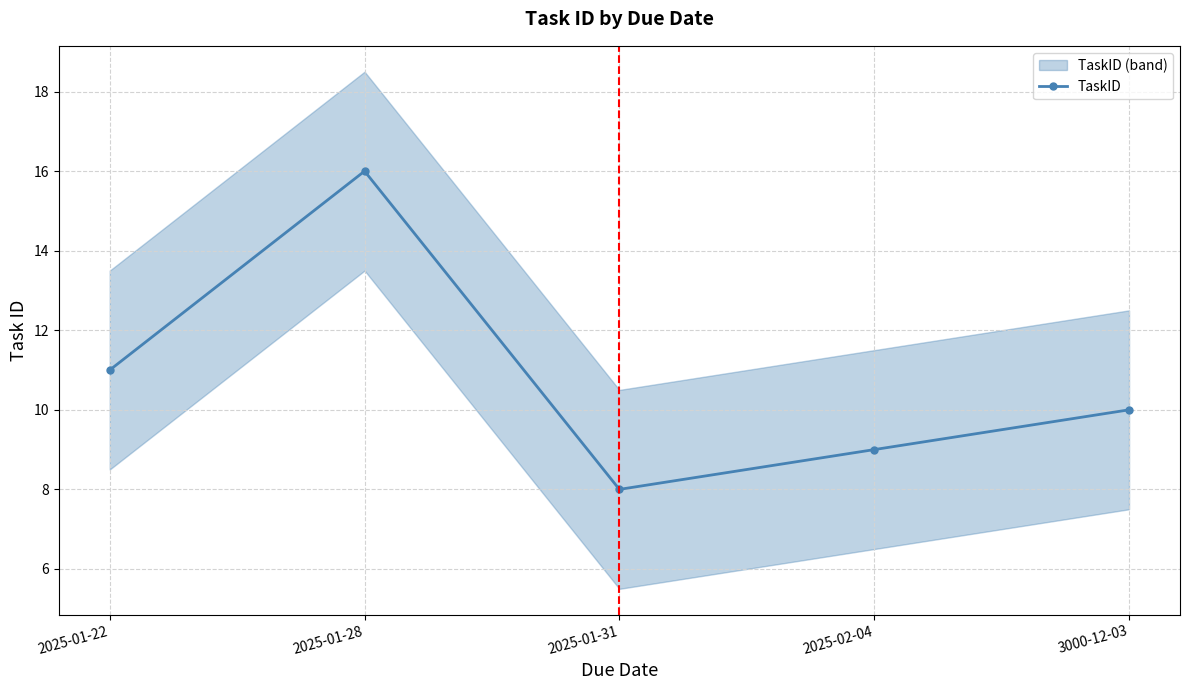

The chart shows a value of 10 at 3000-12-03. True or false?

True